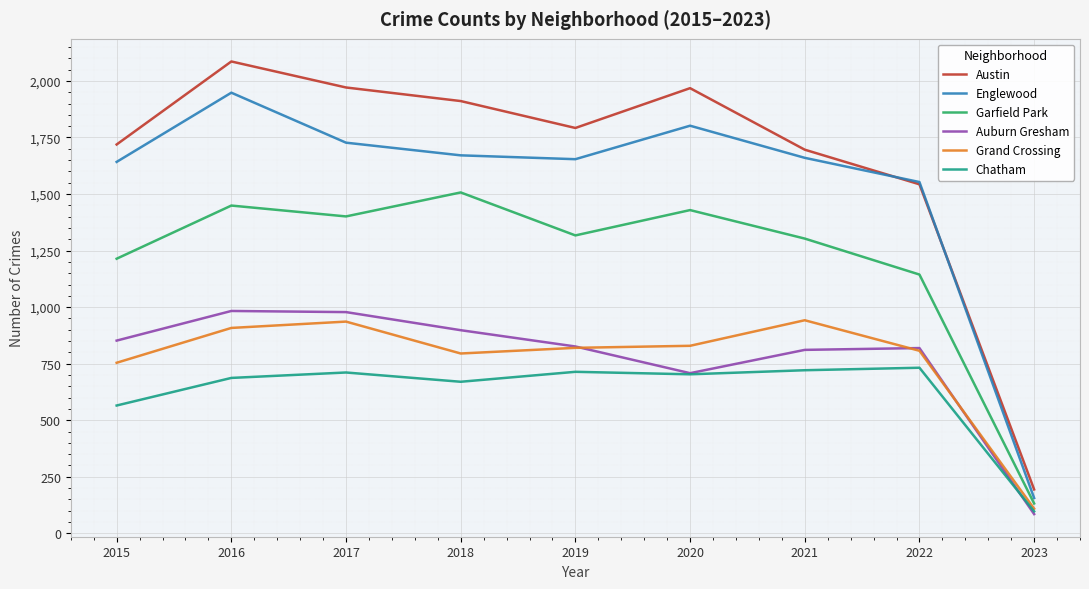

What are all the series names shown in the legend?

Austin, Englewood, Garfield Park, Auburn Gresham, Grand Crossing, Chatham